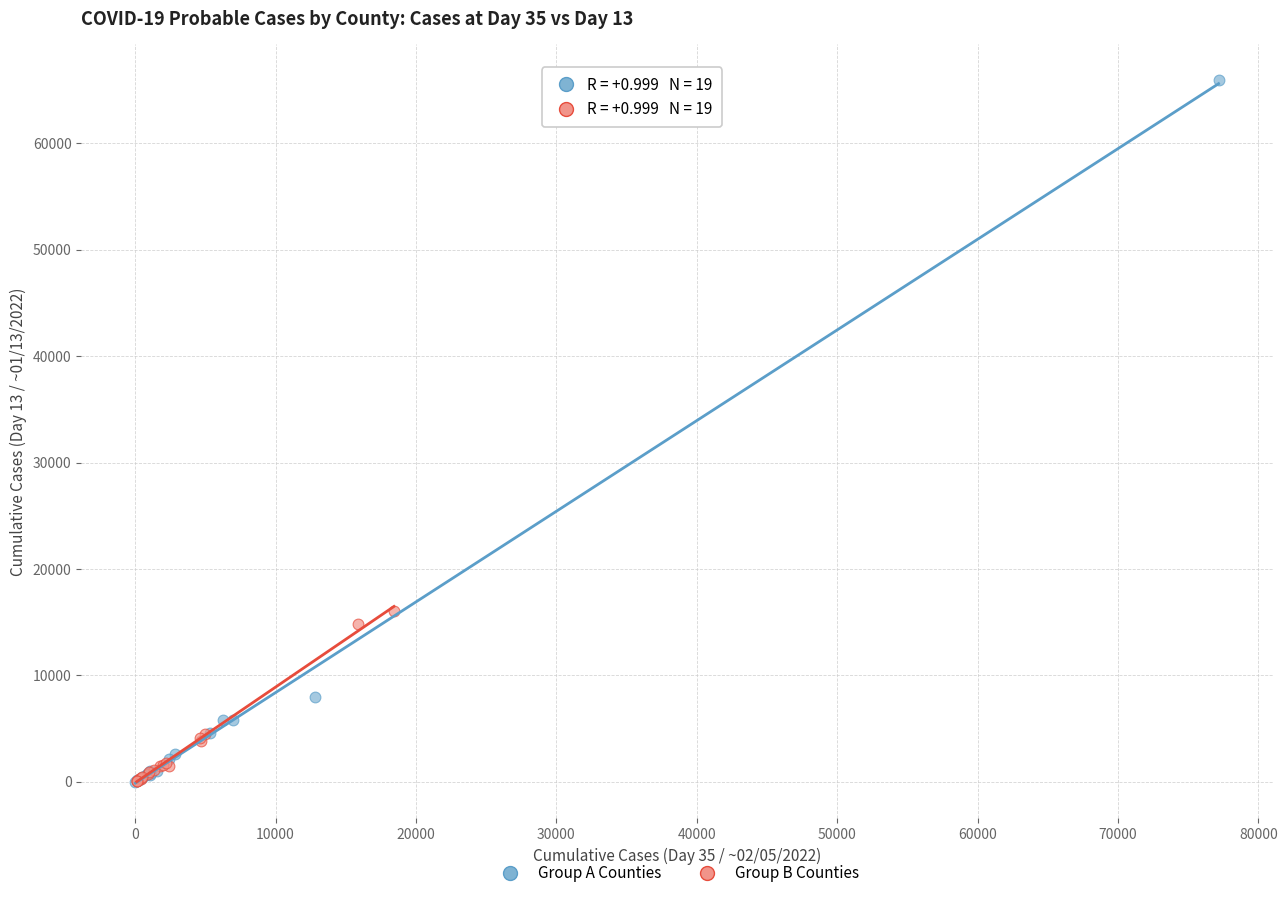

Which series has the widest spread of Y values?

Group A Counties